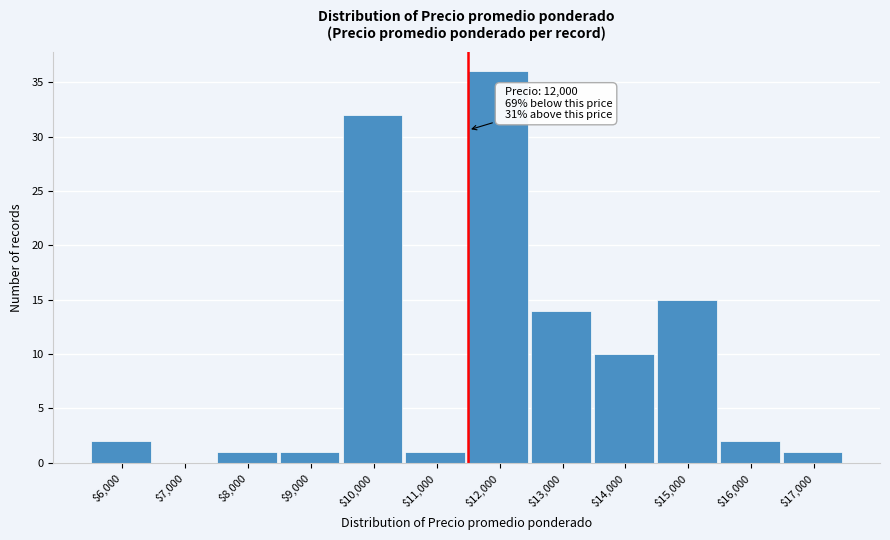

Where is the data nearest to the value 18?

$15,000